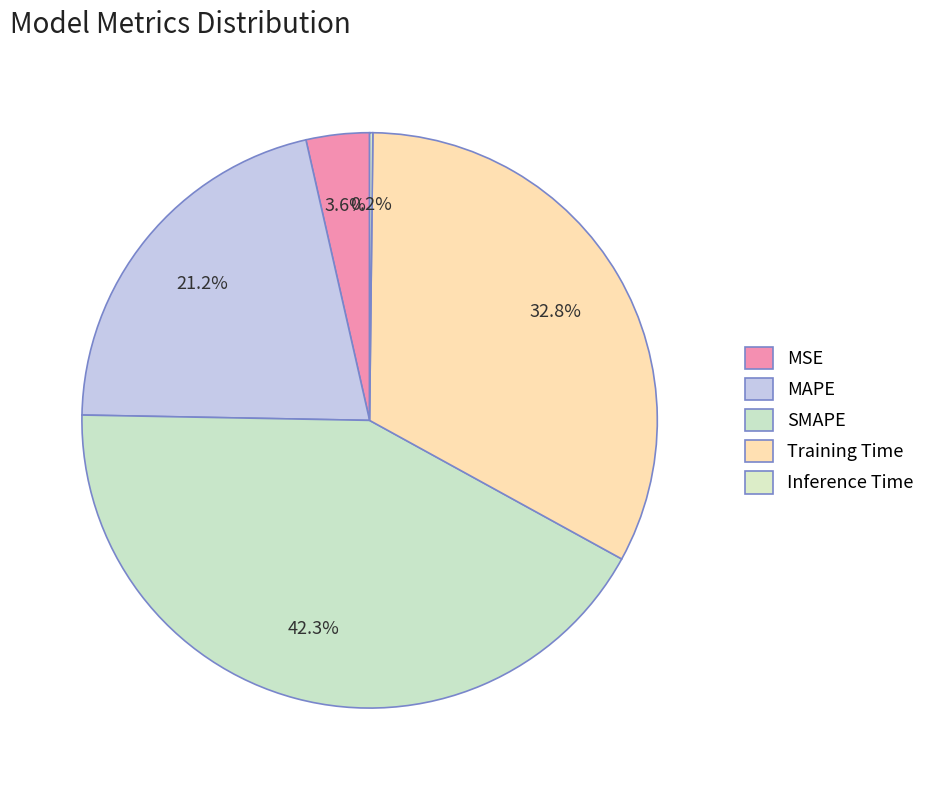

Does MSE represent more than half of the total?

No